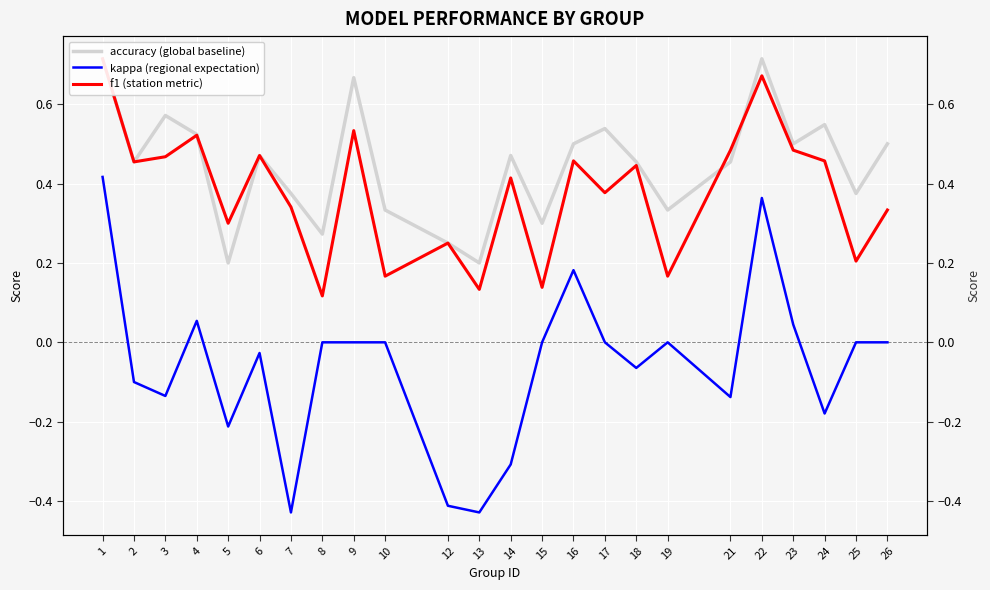

What is the average value of the f1 (station metric) series?

0.4